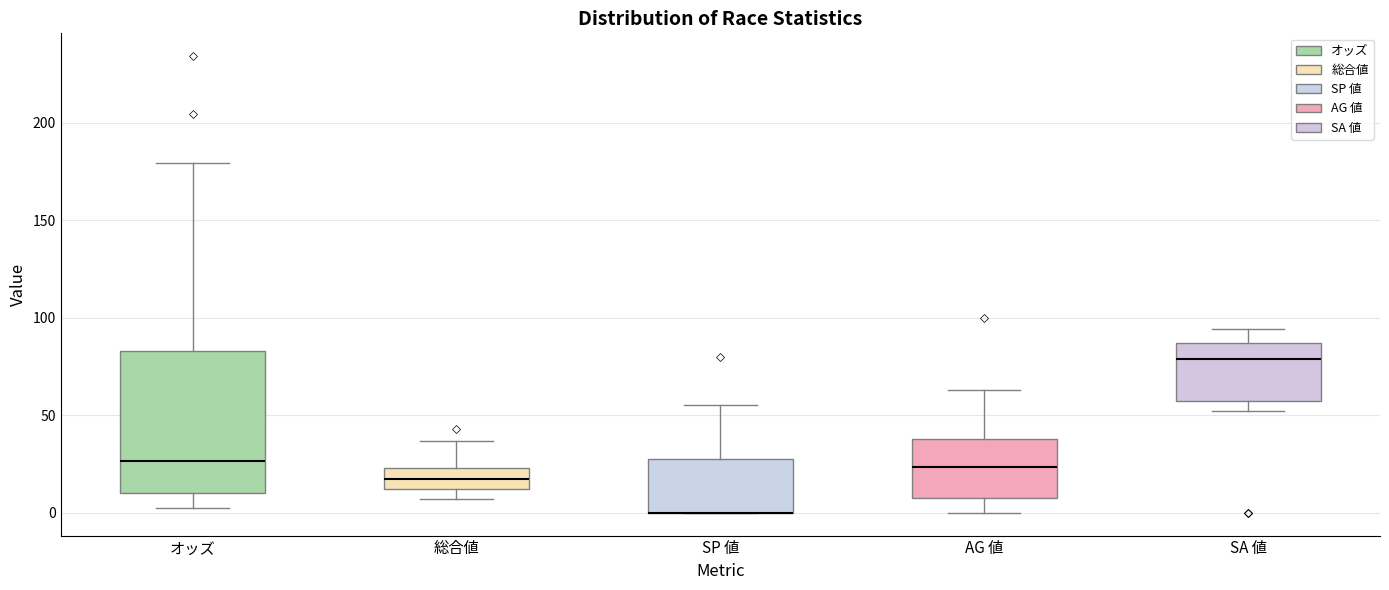

Reading left to right, transcribe this box plot: for each box, give where its median line is, the range the box spans, and where its two whiskers end, as read against the y-axis. The values are not printed on the chart, so give them approximately, as read against the axis.

オッズ: median 25, box 10 to 85, whiskers 0 to 180
総合値: median 20, box 10 to 25, whiskers 5 to 35
SP 値: median 0 (drawn on the box's lower edge), box 0 to 30, whiskers 0 to 55
AG 値: median 25, box 10 to 40, whiskers 0 to 65
SA 値: median 80, box 55 to 85, whiskers 50 to 95